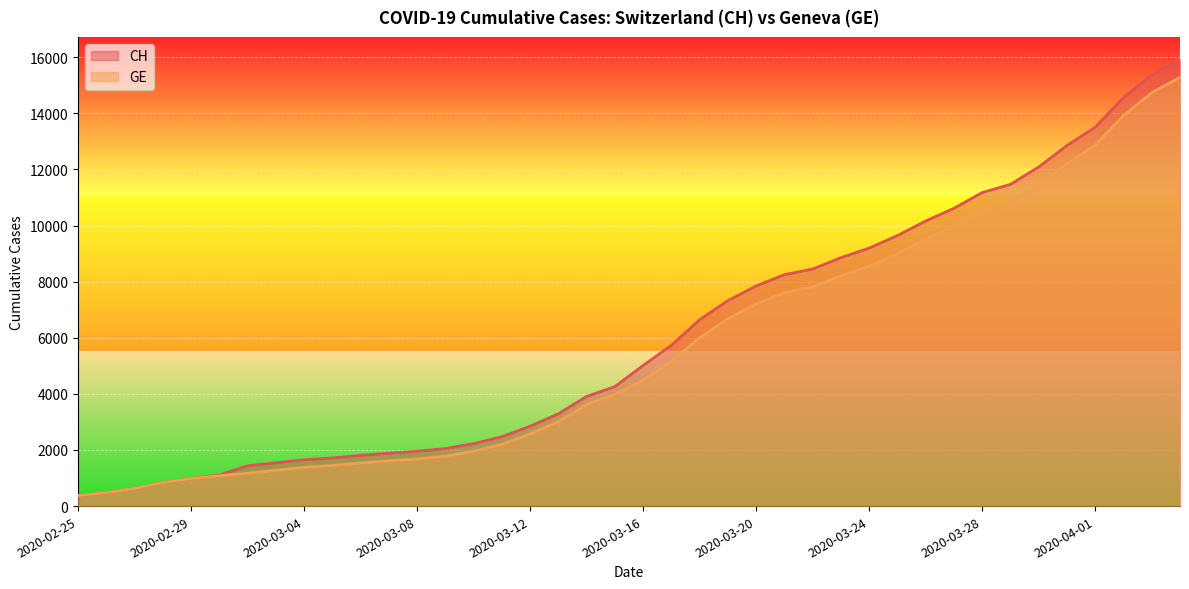

True or false: CH has more than 2 points higher than both neighbors.

False